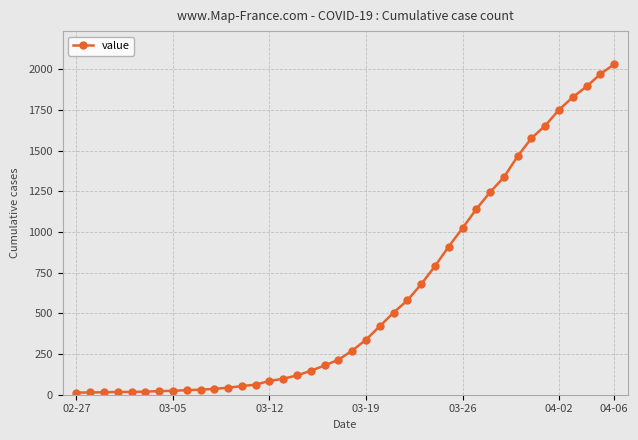

How many values are below 271?

20